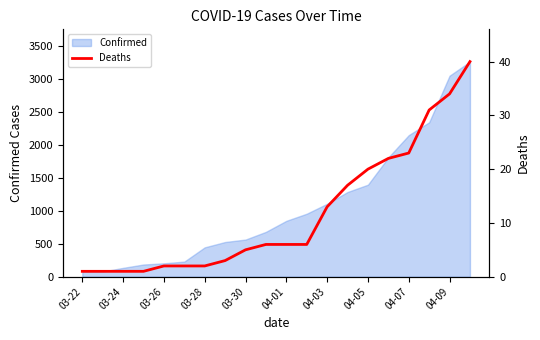

How many categories are shown in the chart?

20